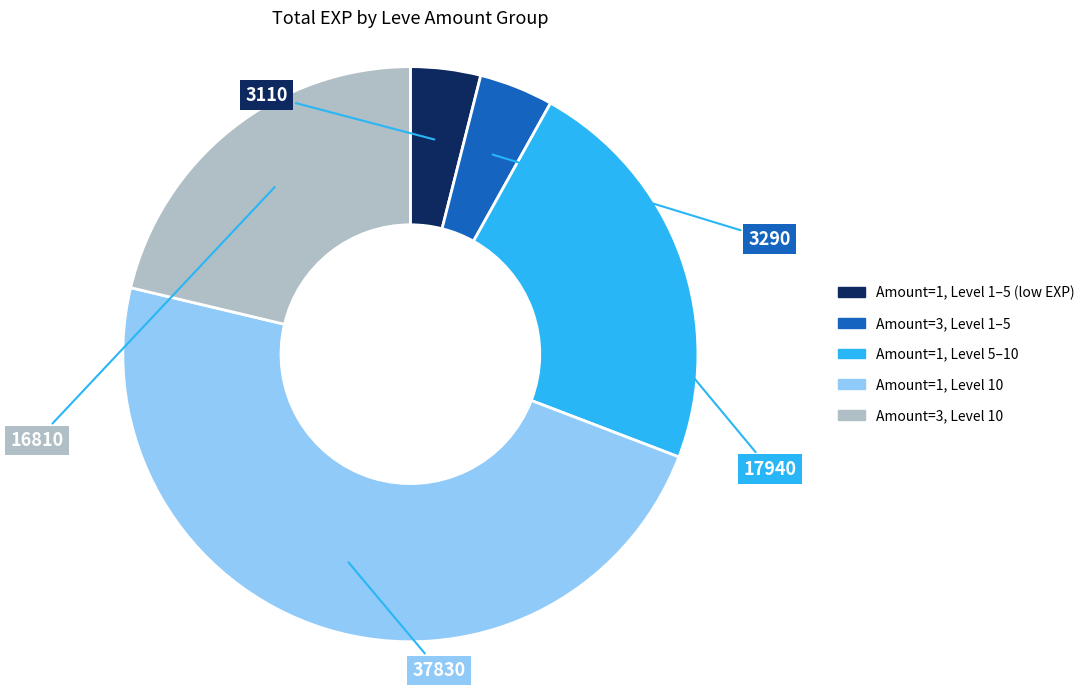

How many segments does this pie chart have?

5